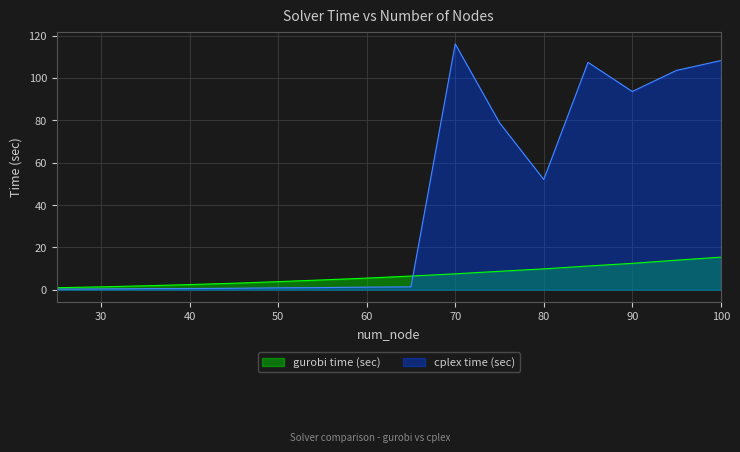

At which category does cplex time (sec) reach its first local peak?

70